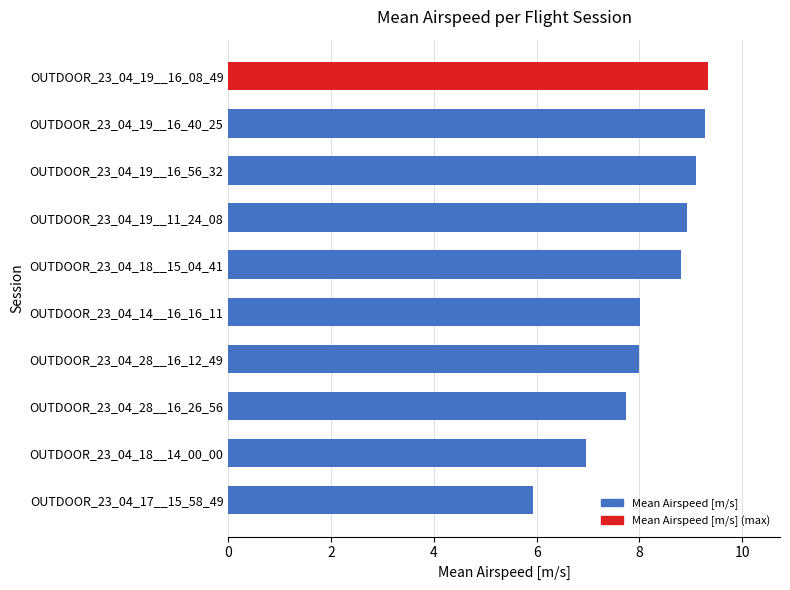

What is the sum of all values?

82.1